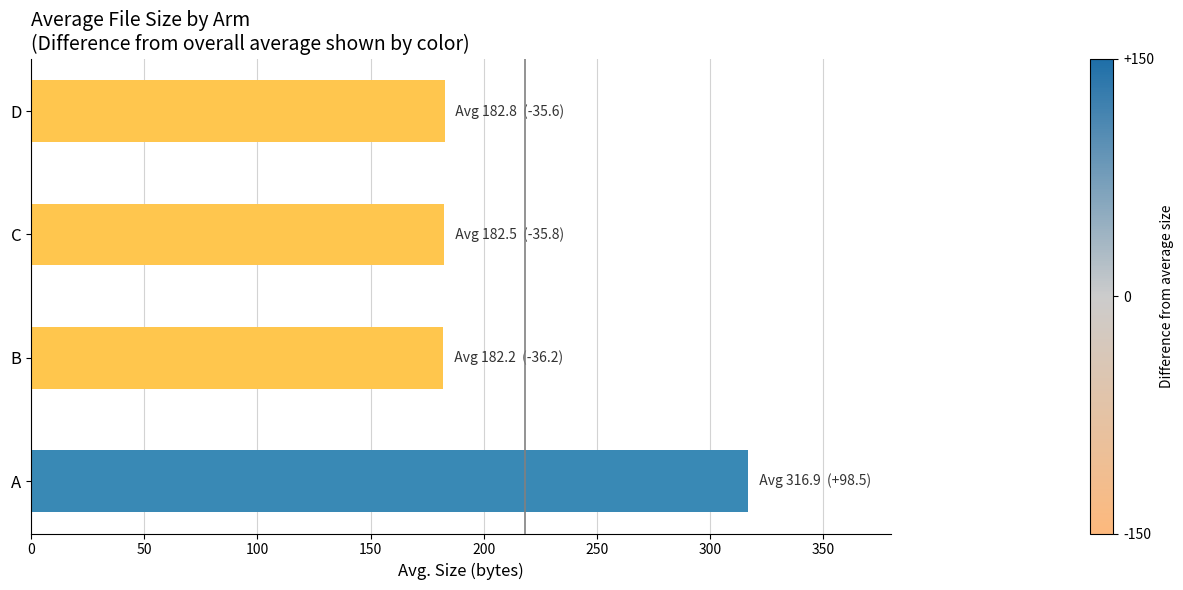

How many bars are there in total?

4